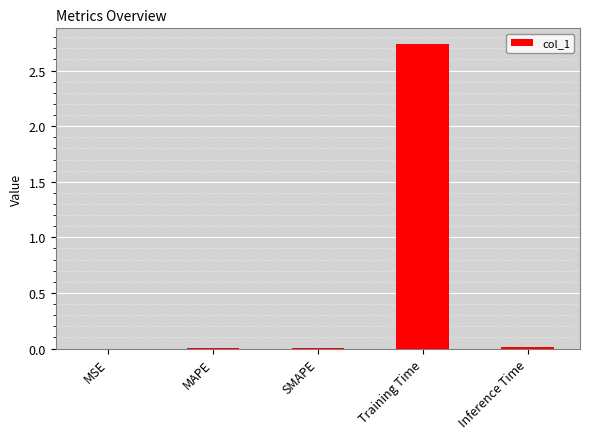

The value at Inference Time is 0.0. True or false?

True